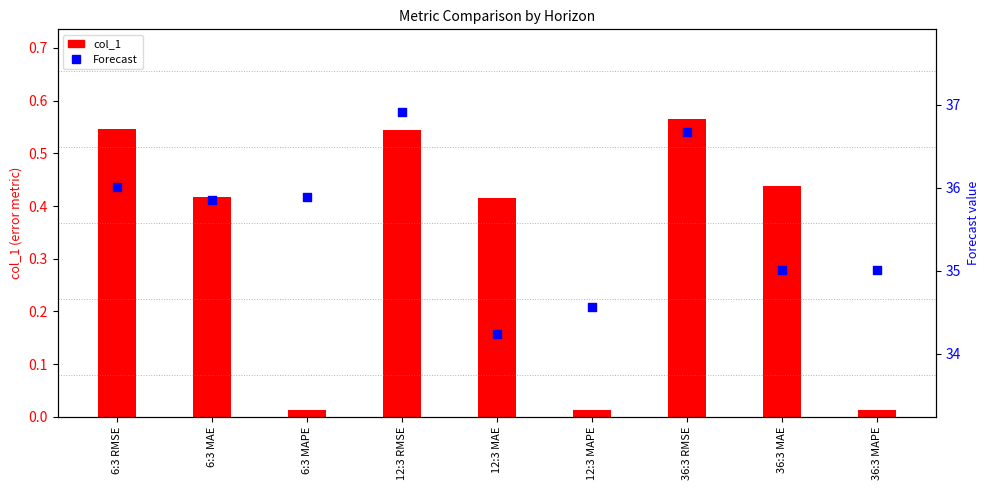

Which series reaches the minimum Y coordinate?

col_1